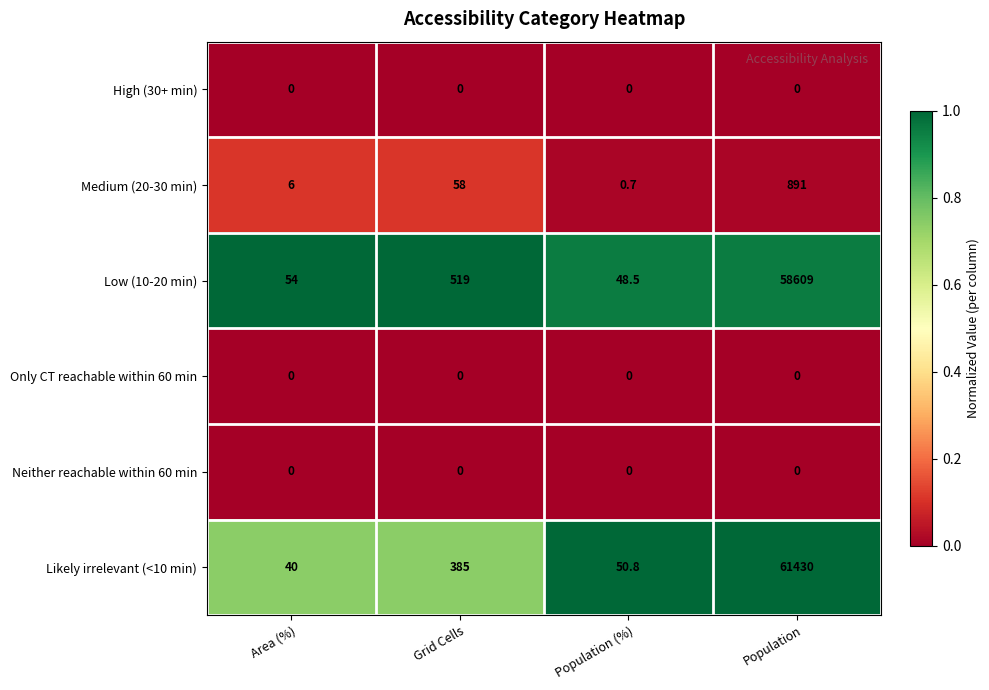

At which category does the chart reach its peak across all series?

Population